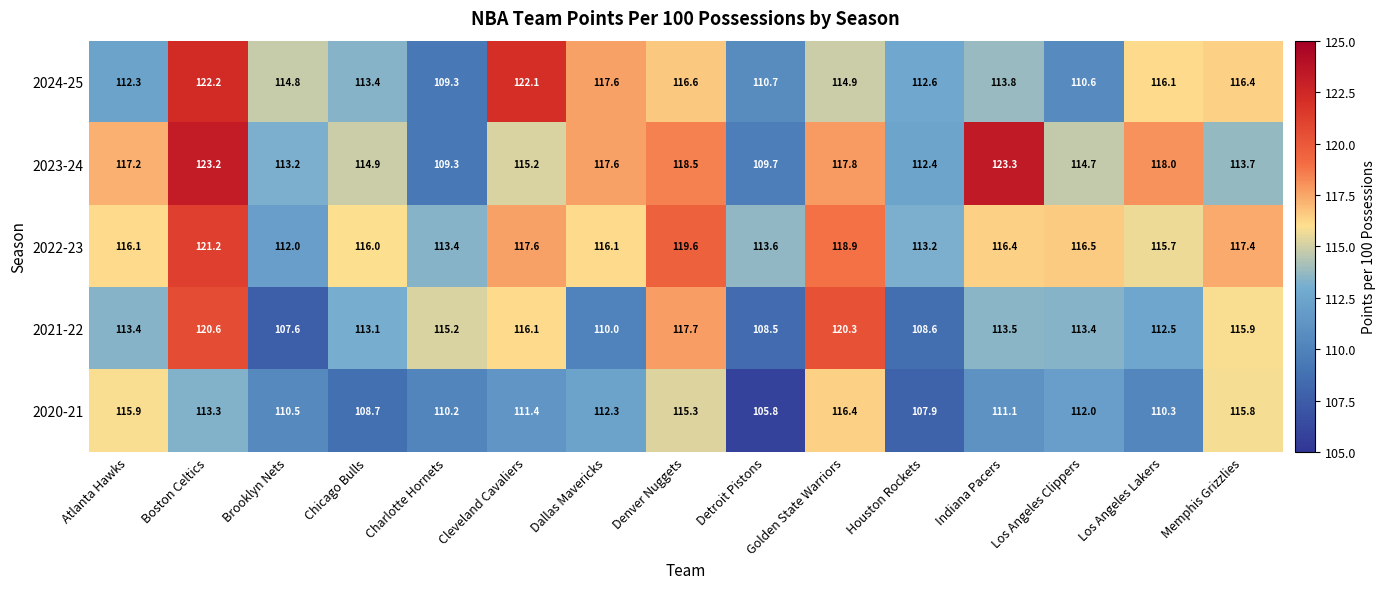

What is the average value of the 2024-25 series?

114.9